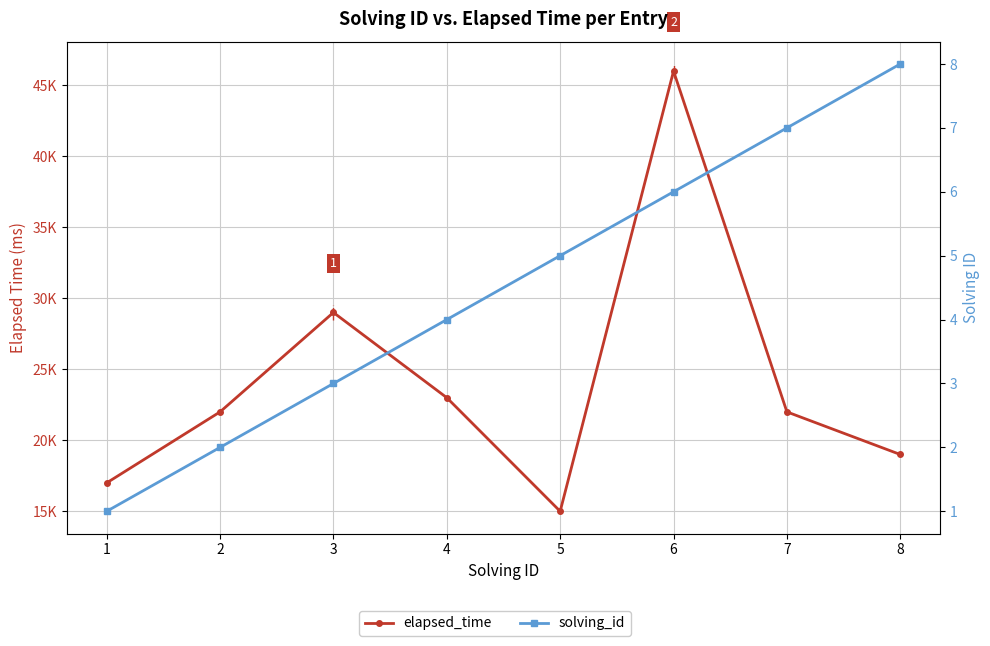

At 2, list the series in order from largest to smallest.

elapsed_time, solving_id